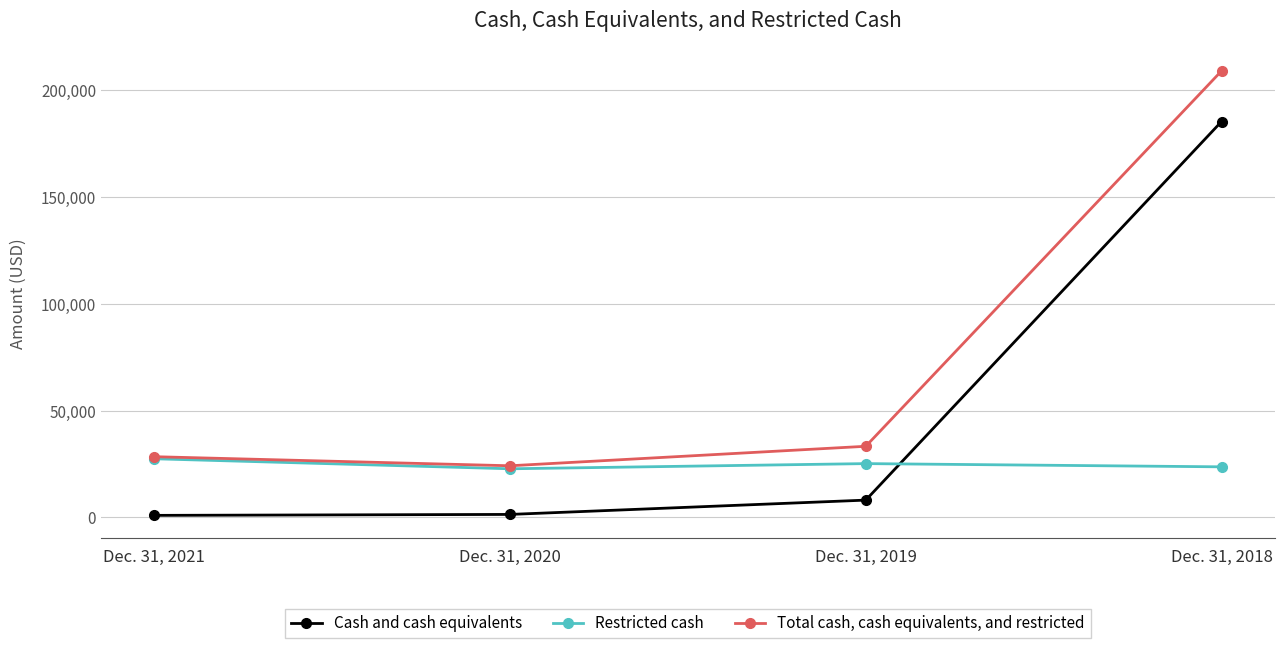

What value does the Total cash, cash equivalents, and restricted series have at Dec. 31, 2018, to the nearest 100?

208900